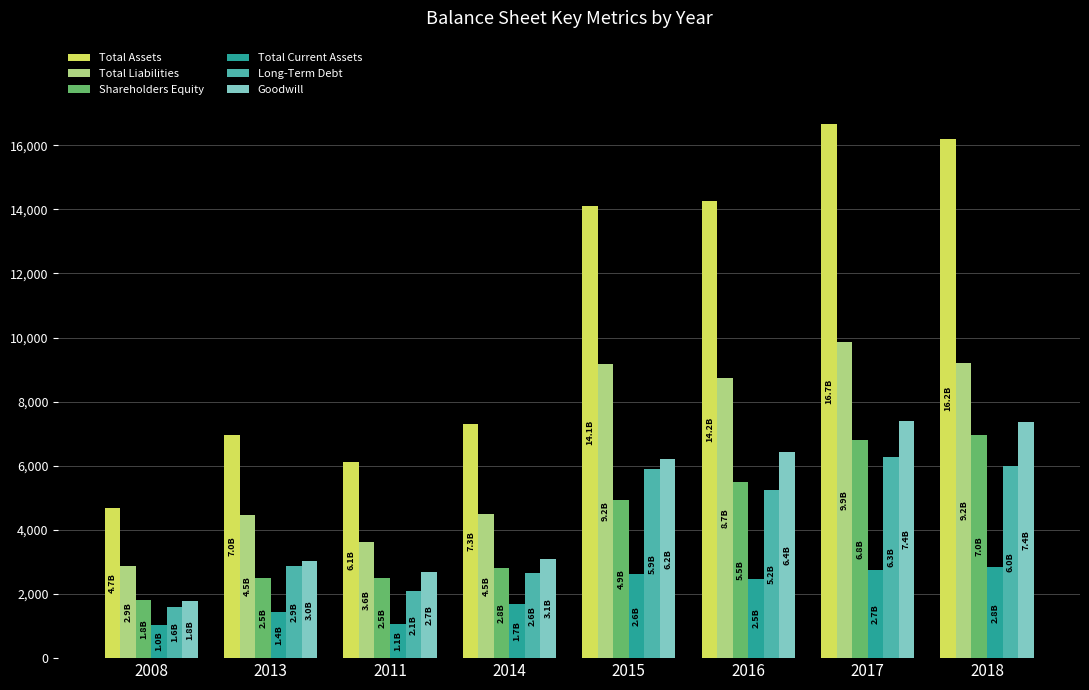

What is the sum of all Total Assets values?

86260